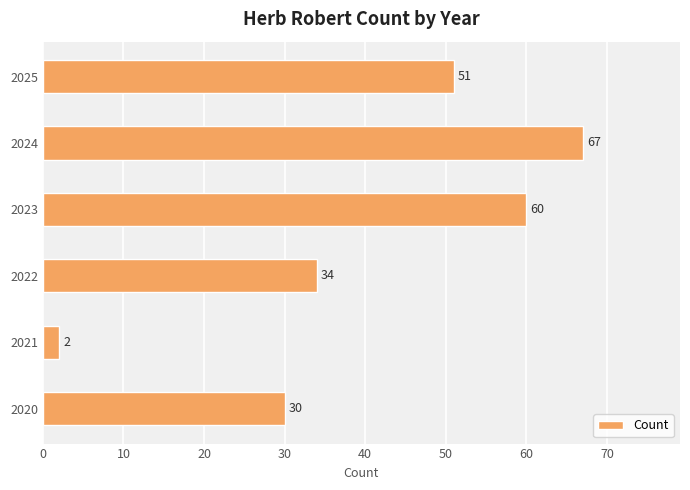

Which has a higher value, 2025 or 2020?

2025